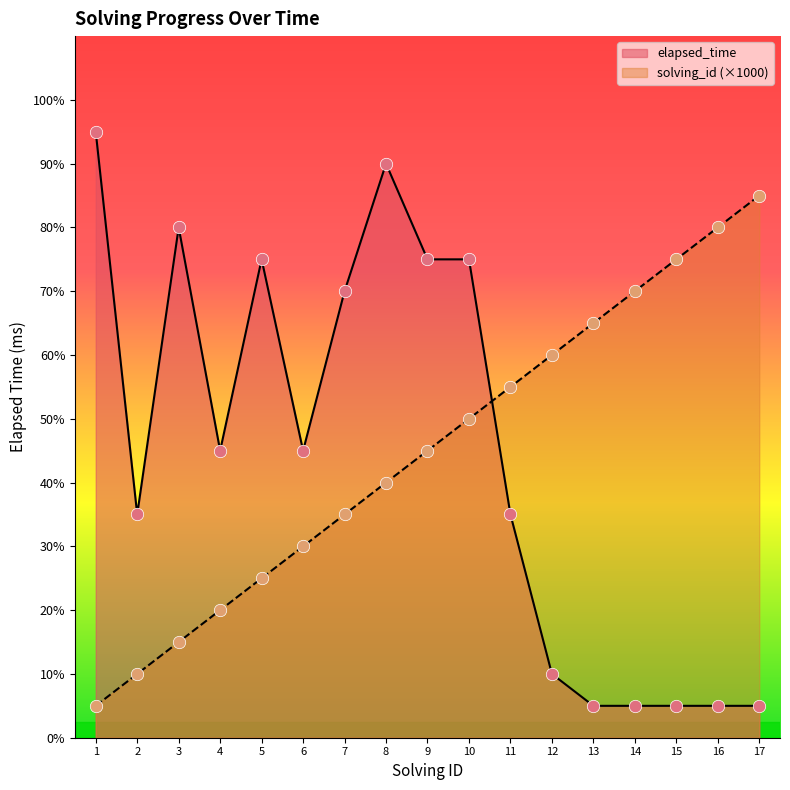

What is the total value across all series at 2?

9000